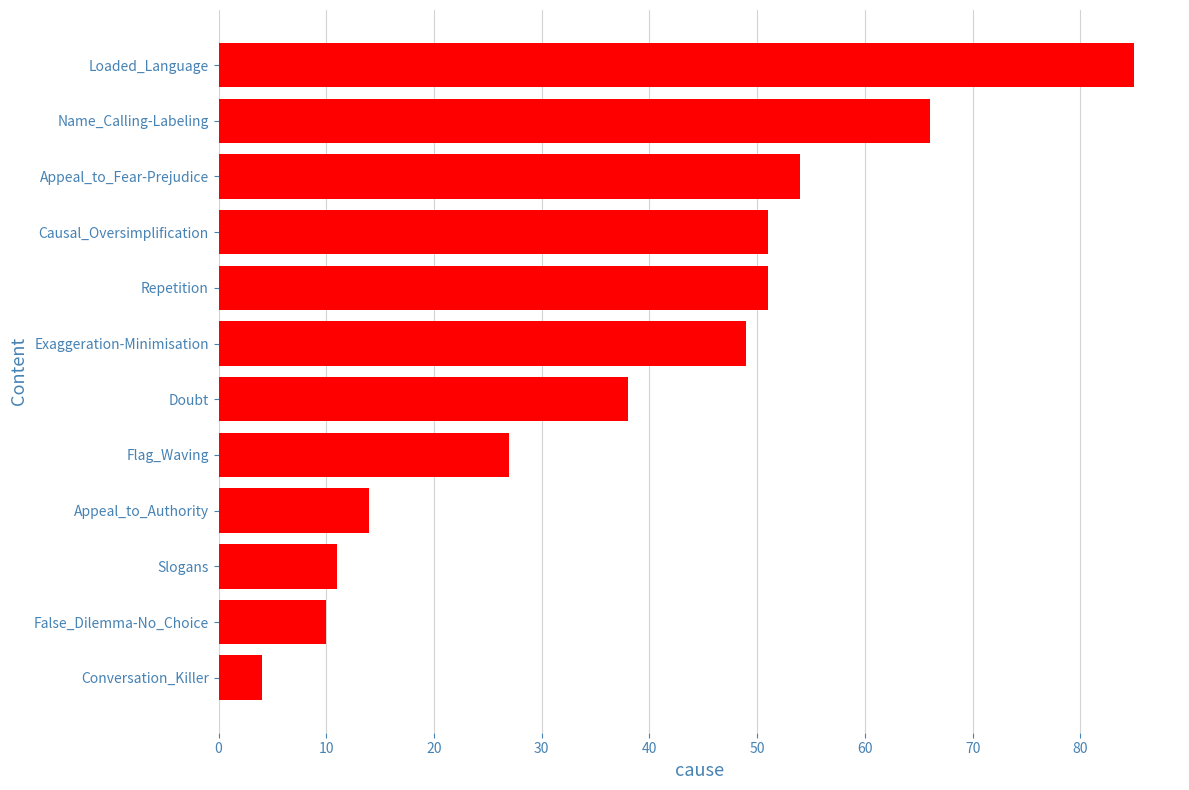

What is the average value?

38